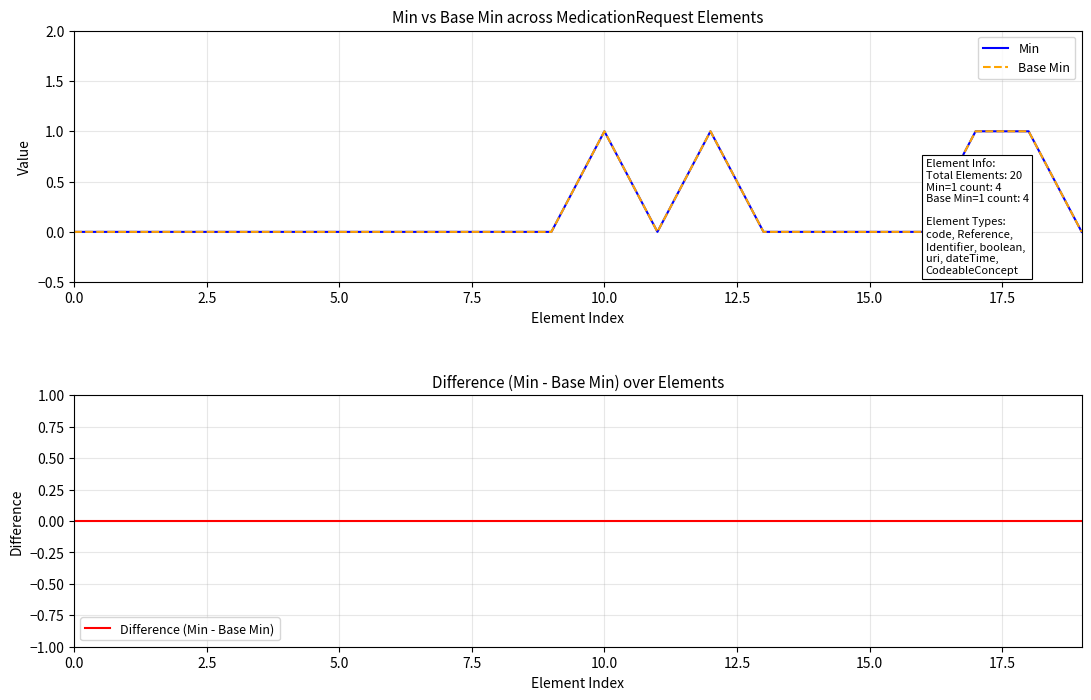

What are all the series names shown in the legend?

Min, Base Min, Difference (Min - Base Min)